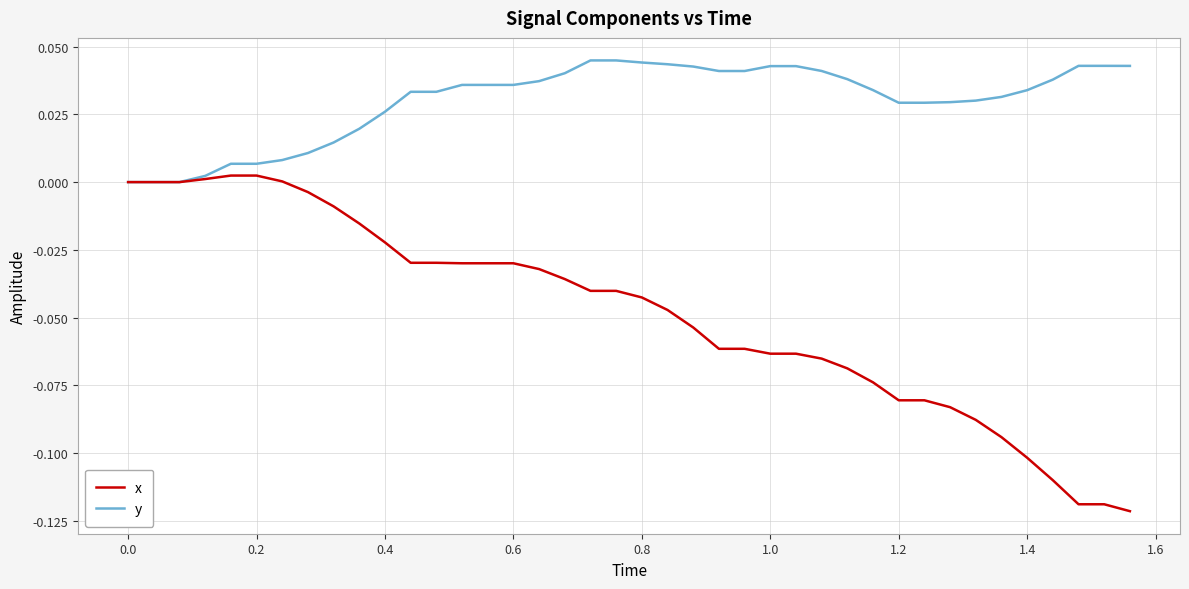

Rank the series by their average value, from lowest to highest.

x, y